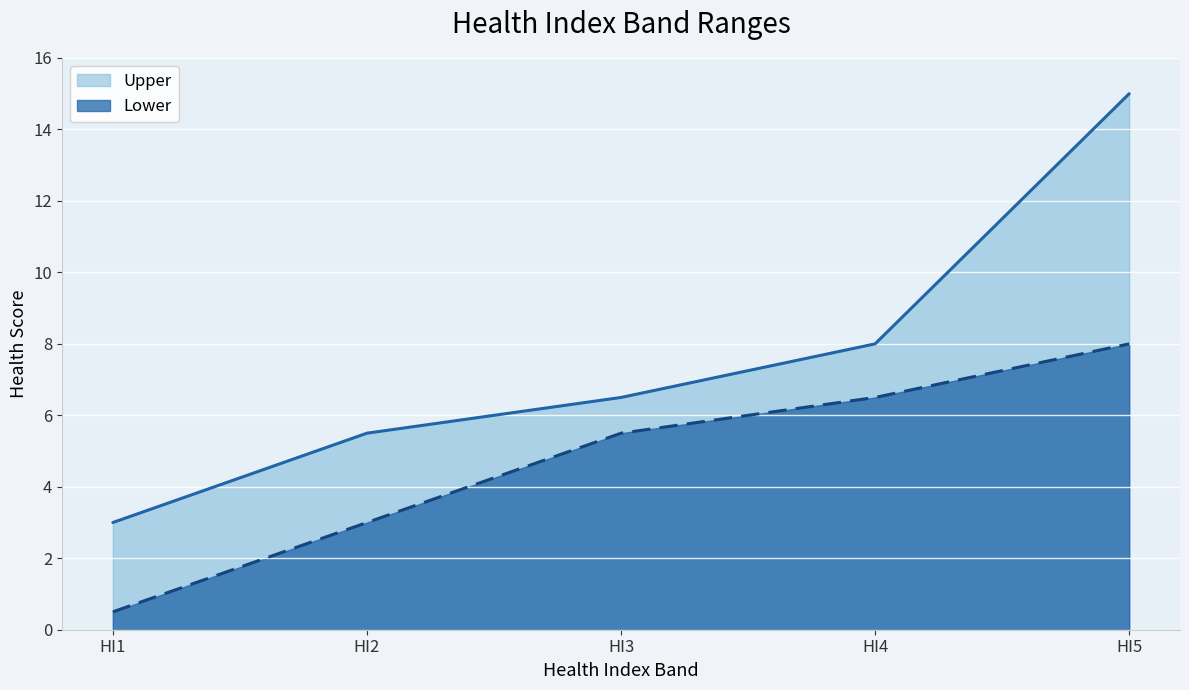

Rank the series by their average value, from lowest to highest.

Lower, Upper